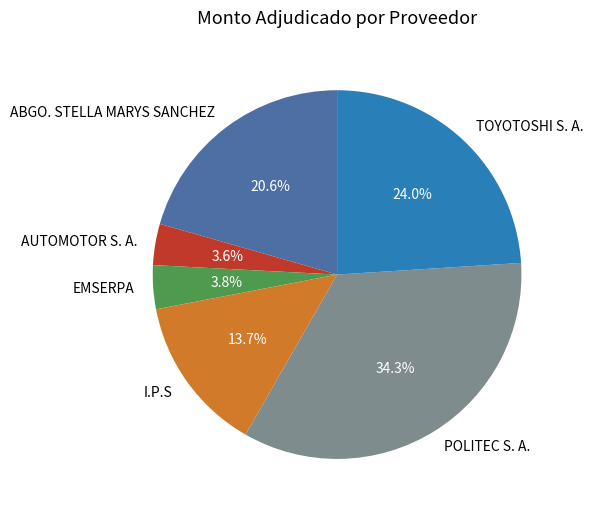

Is it true that I.P.S is 21% of the pie?

False